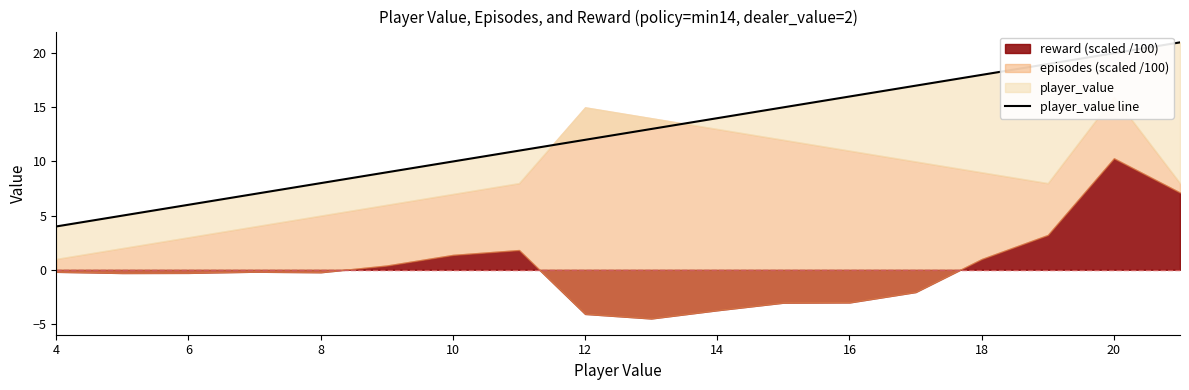

The chart shows a value of 19 at 10. True or false?

False